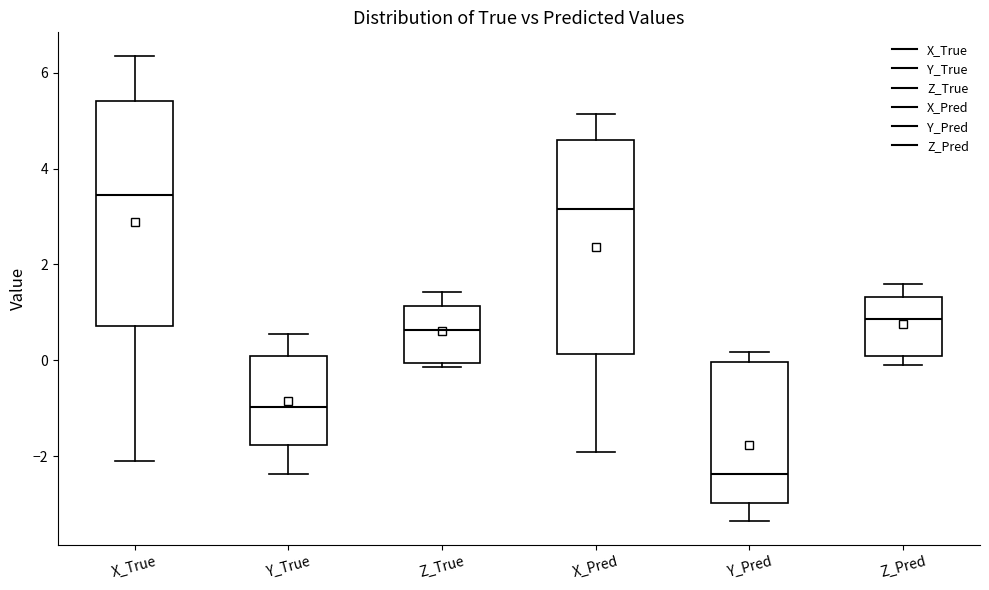

Where is the upper edge of the box for Z_Pred on the y-axis? The values are not printed on the chart, so give them approximately, as read against the axis.

1.4